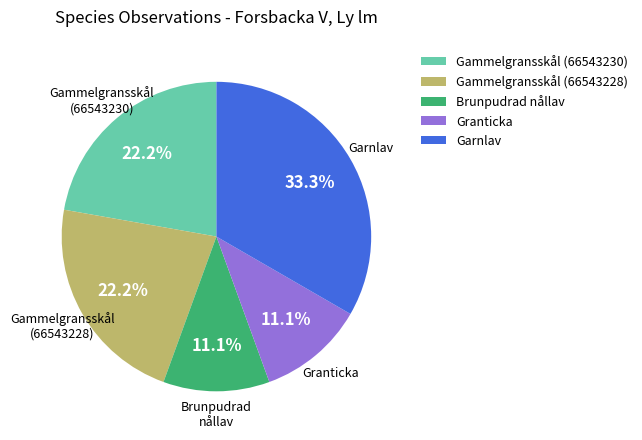

Approximately how many times larger is the value at Brunpudrad nållav compared to Granticka?

1.0